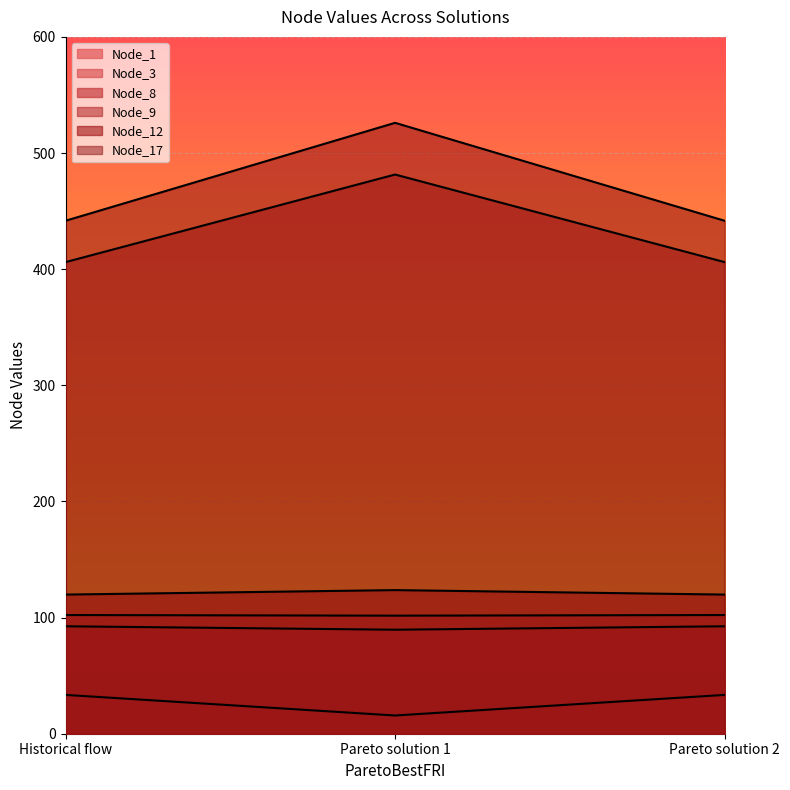

What is the sum of the Node_17 values at Pareto solution 1 and Pareto solution 2?

967.7